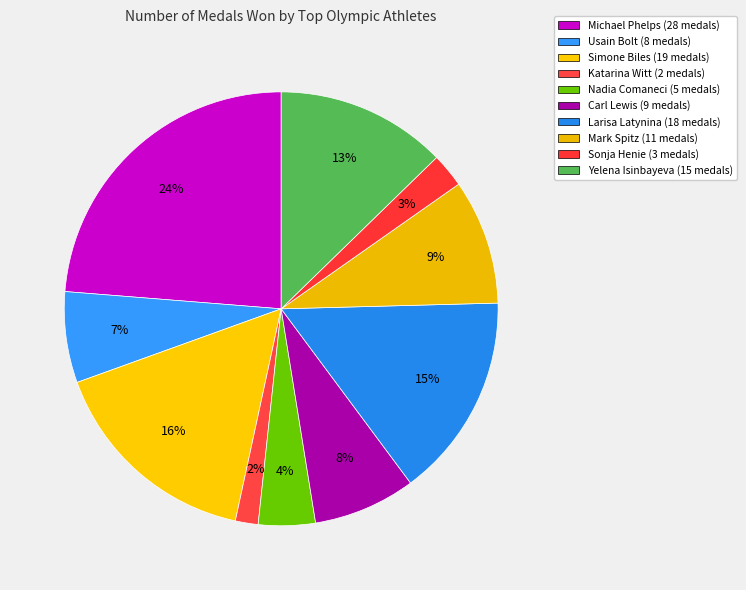

How many slices are in this pie chart?

10